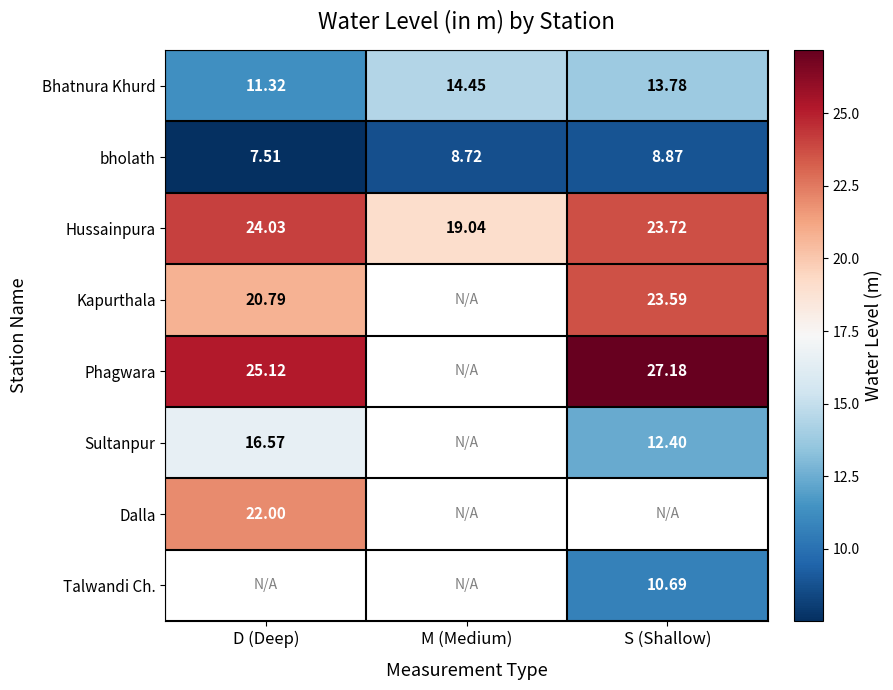

What is the smallest value displayed?

7.5